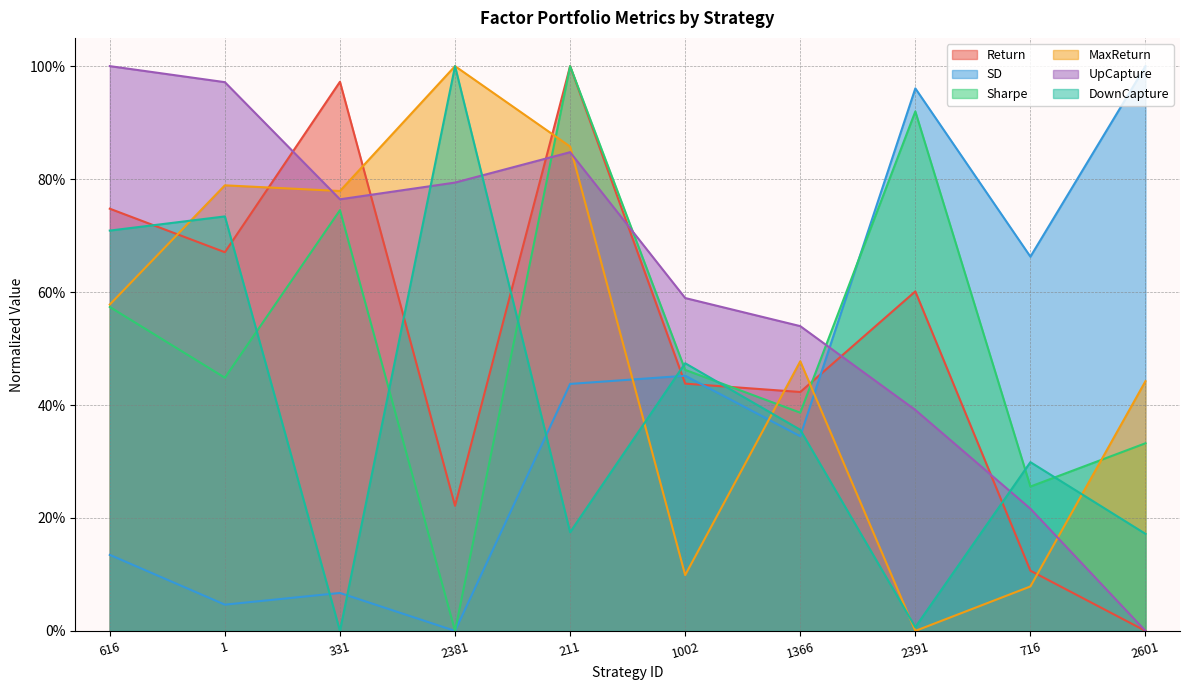

Read the Sharpe value at 1366.

0.4